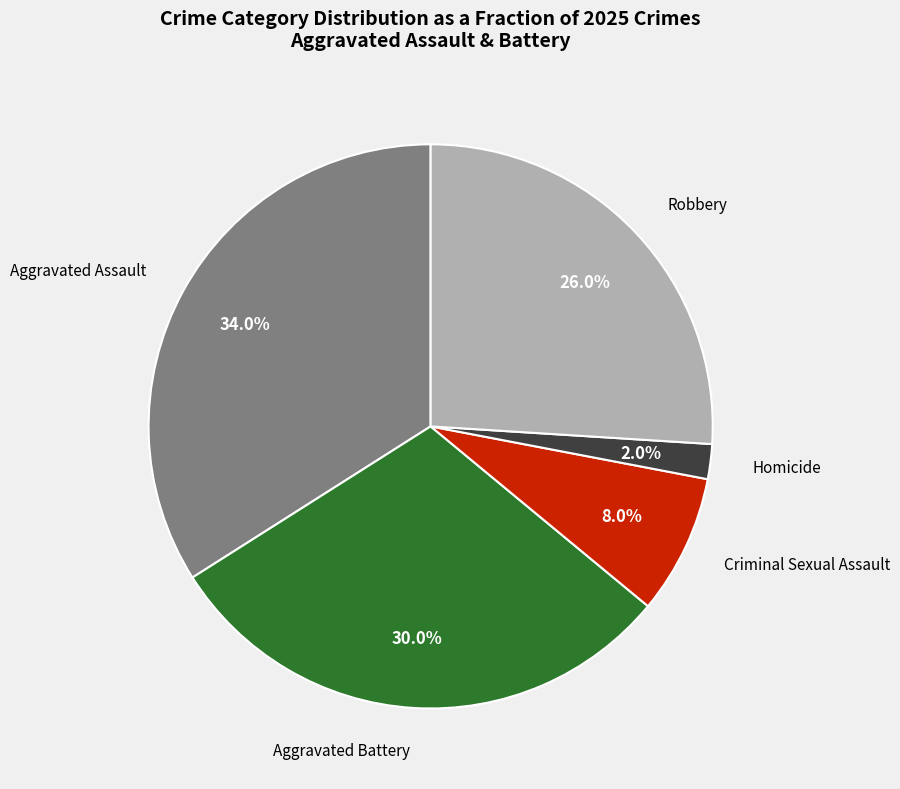

How many slices are in this pie chart?

5